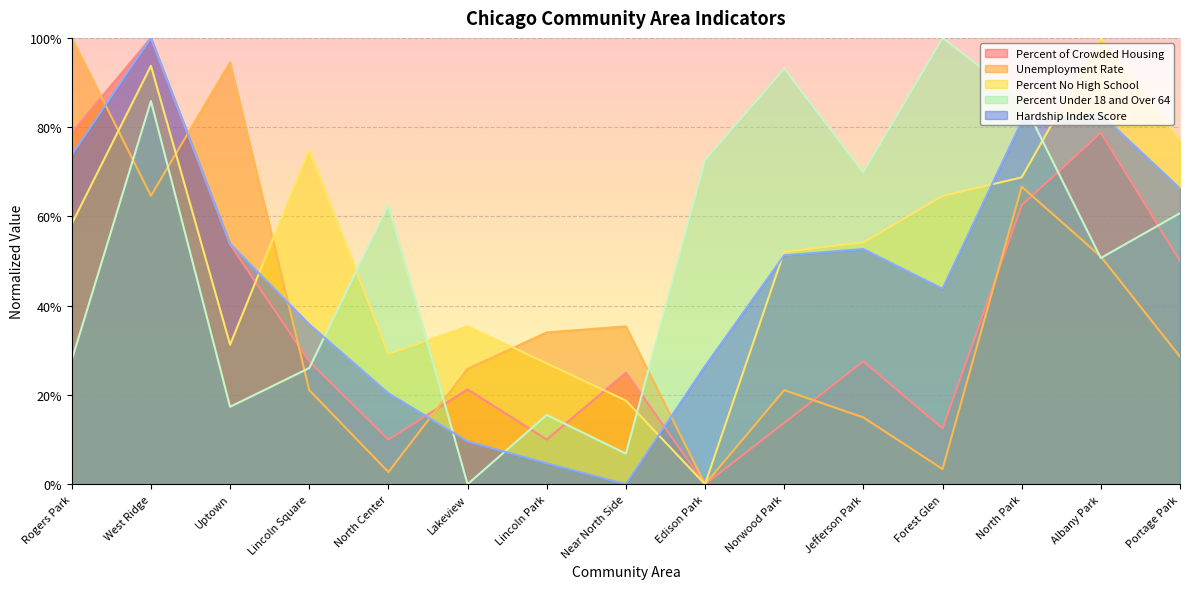

What is the label of the 8th point from the right?

Near North Side